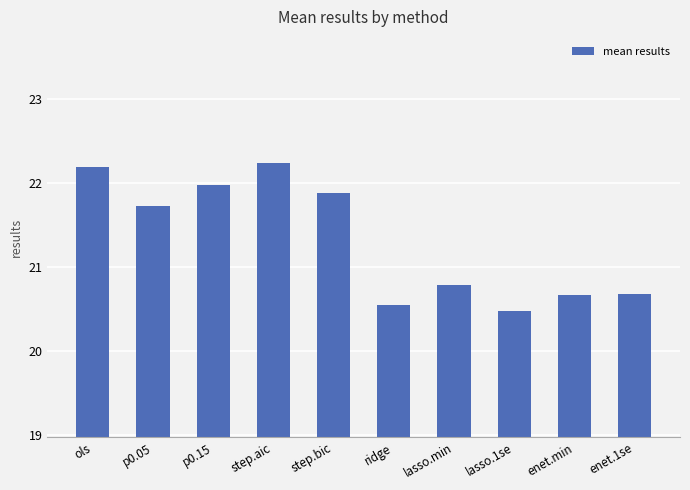

Count the number of values greater than 21.

5